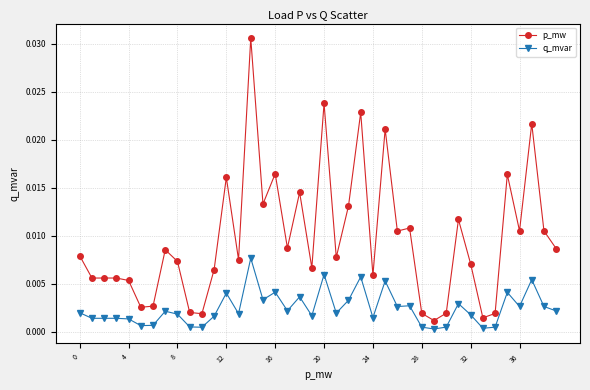

List the series in order of their peak value, lowest first.

q_mvar, p_mw